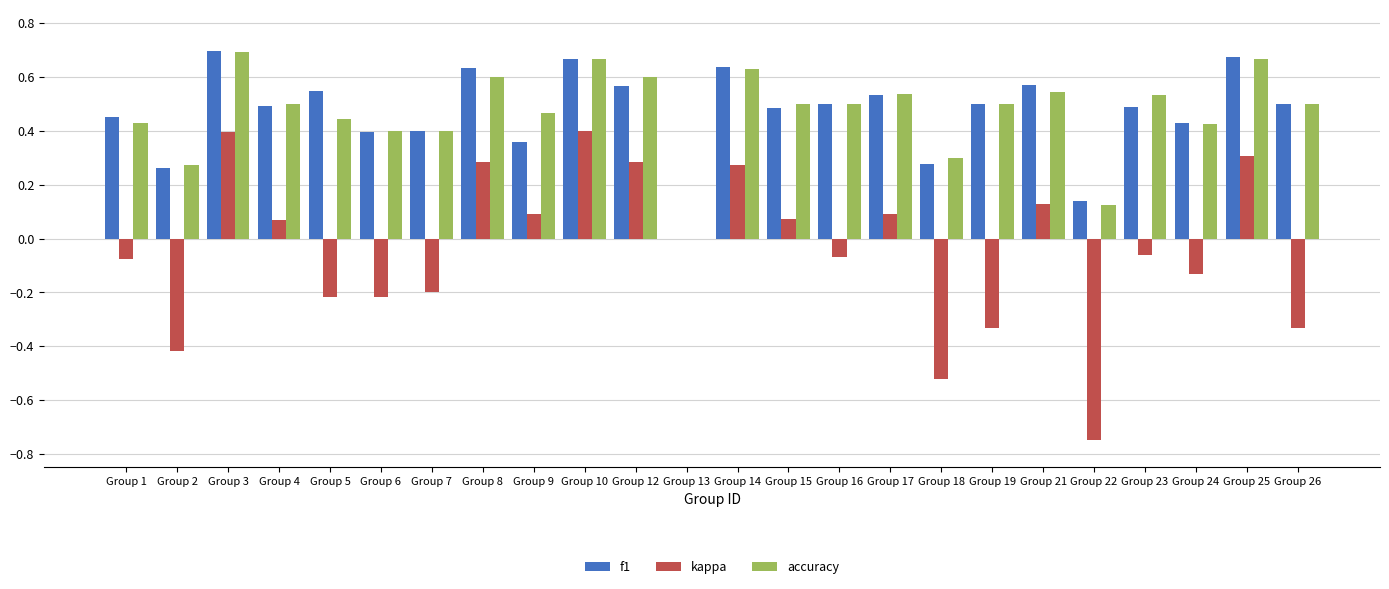

What is the total value across all series at Group 8?

1.5